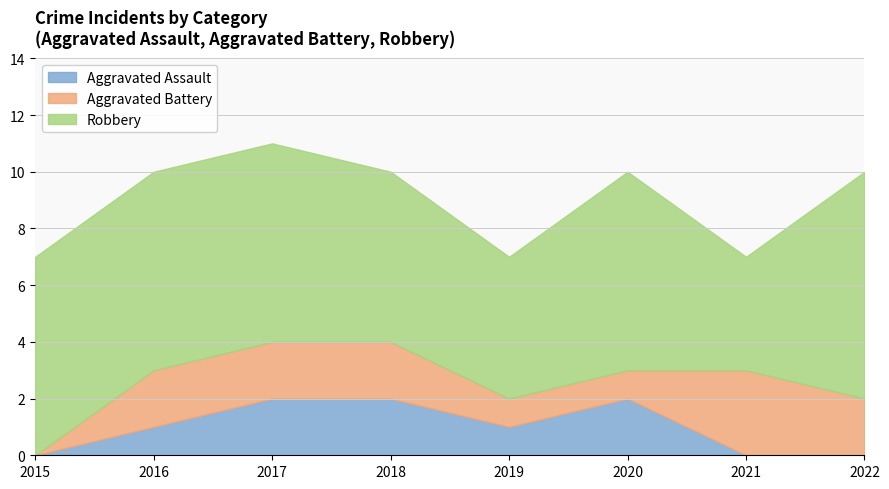

Rank the series at 2021 from highest to lowest value.

Robbery, Aggravated Battery, Aggravated Assault